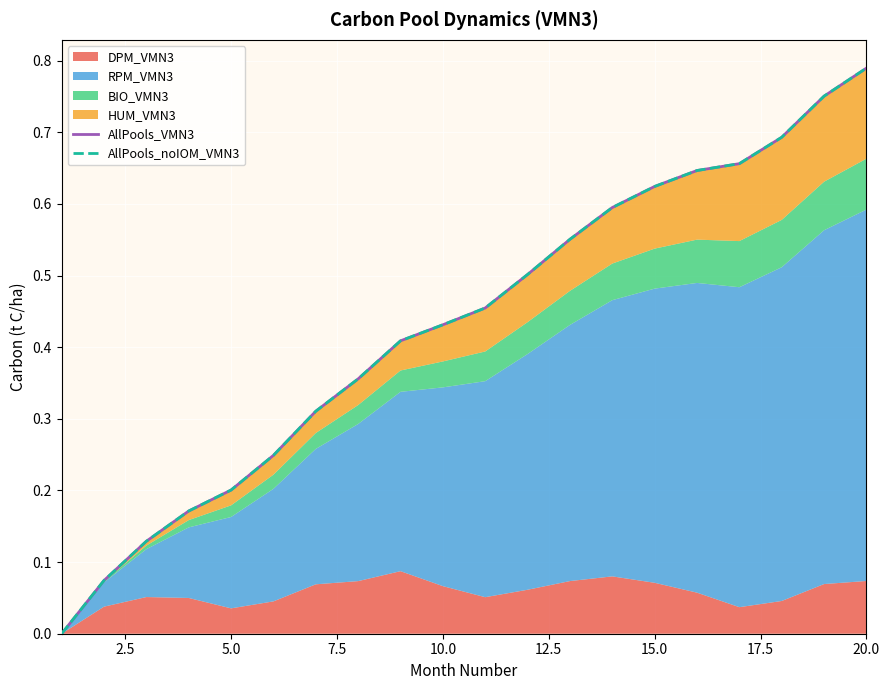

What is the average value of the AllPools_noIOM_VMN3 series?

0.4